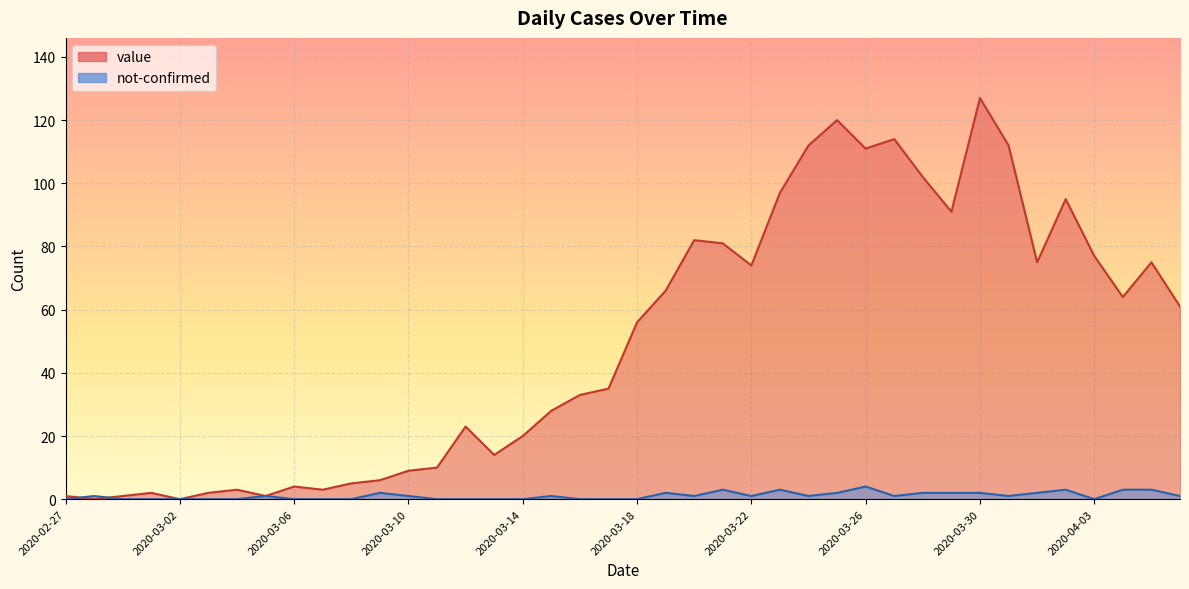

What is the difference between the highest and lowest values at 2020-03-19?

64